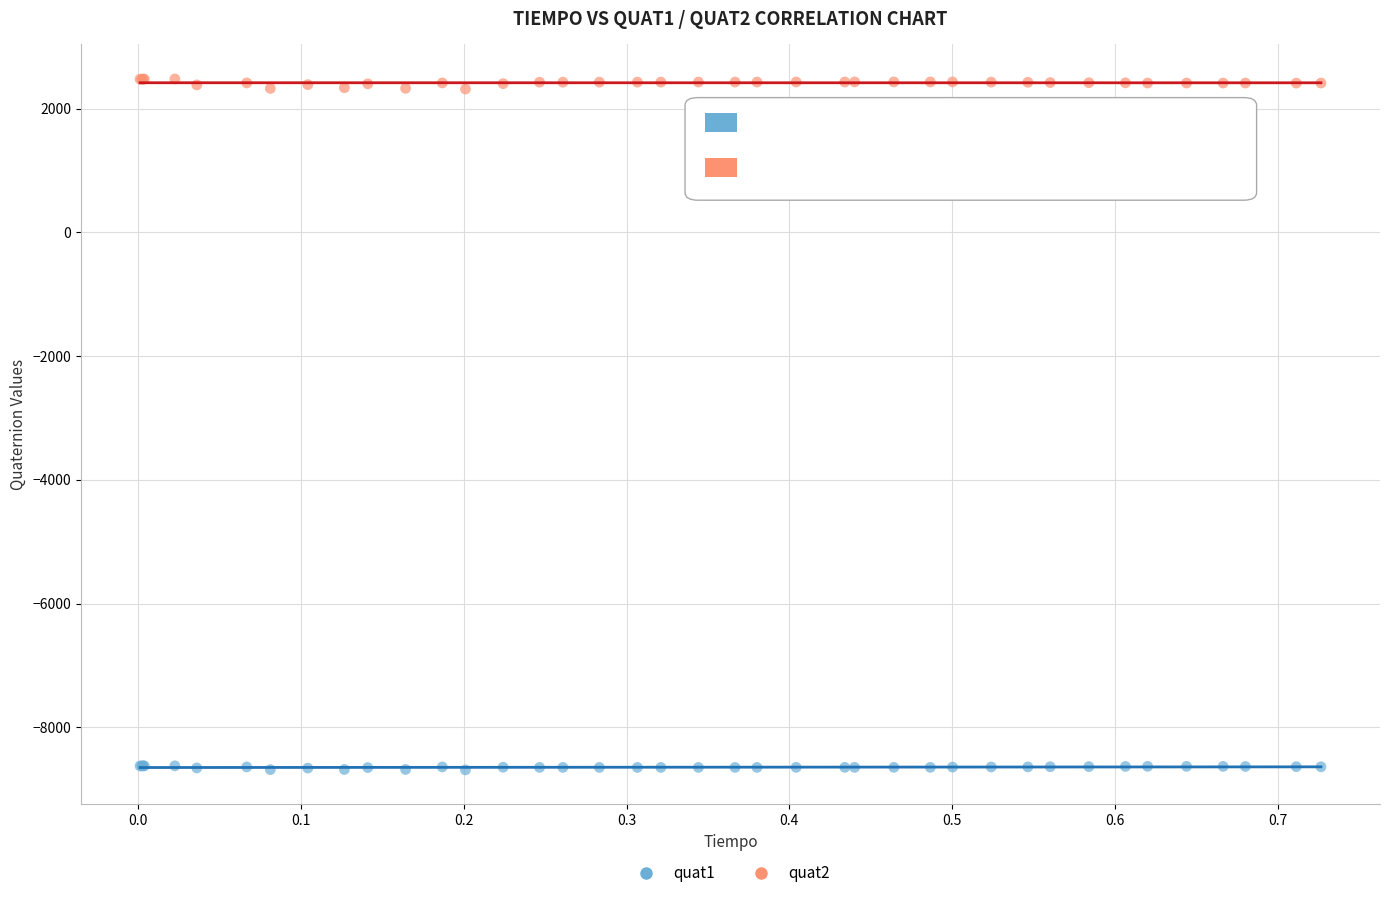

Which series has the largest Y range (max minus min)?

quat2